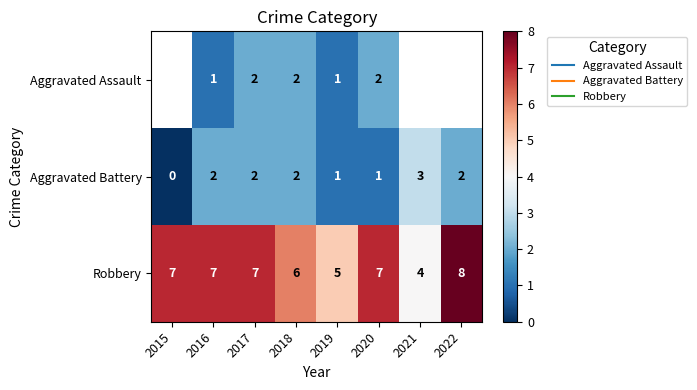

Which has a higher value, 2017 or 2016?

2017